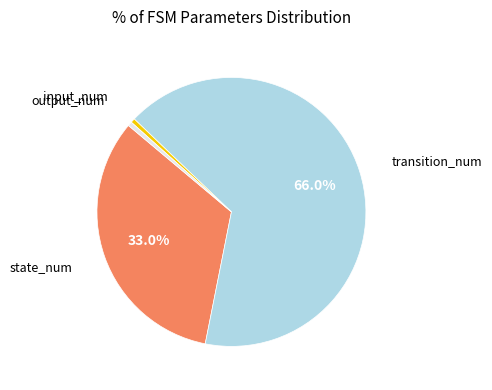

Is there any slice that represents more than half of the pie?

Yes